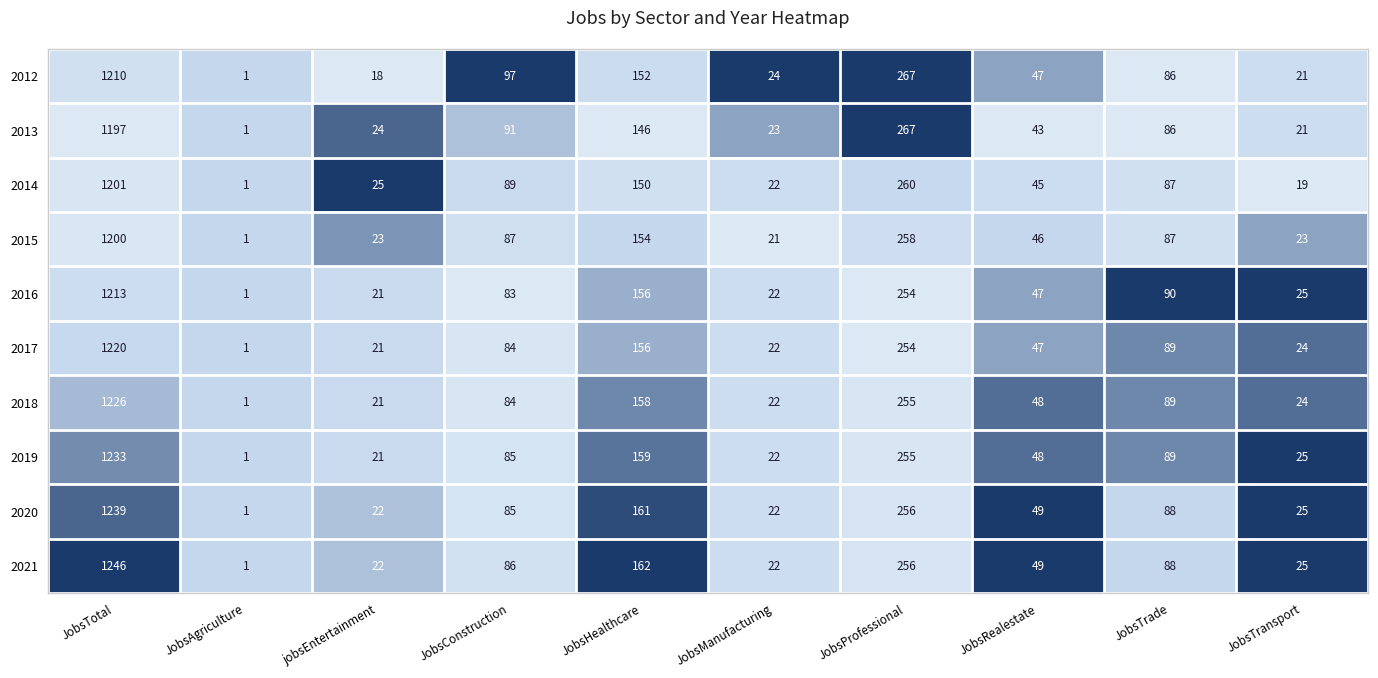

Is it true that 2015 equals 2 at JobsAgriculture?

False